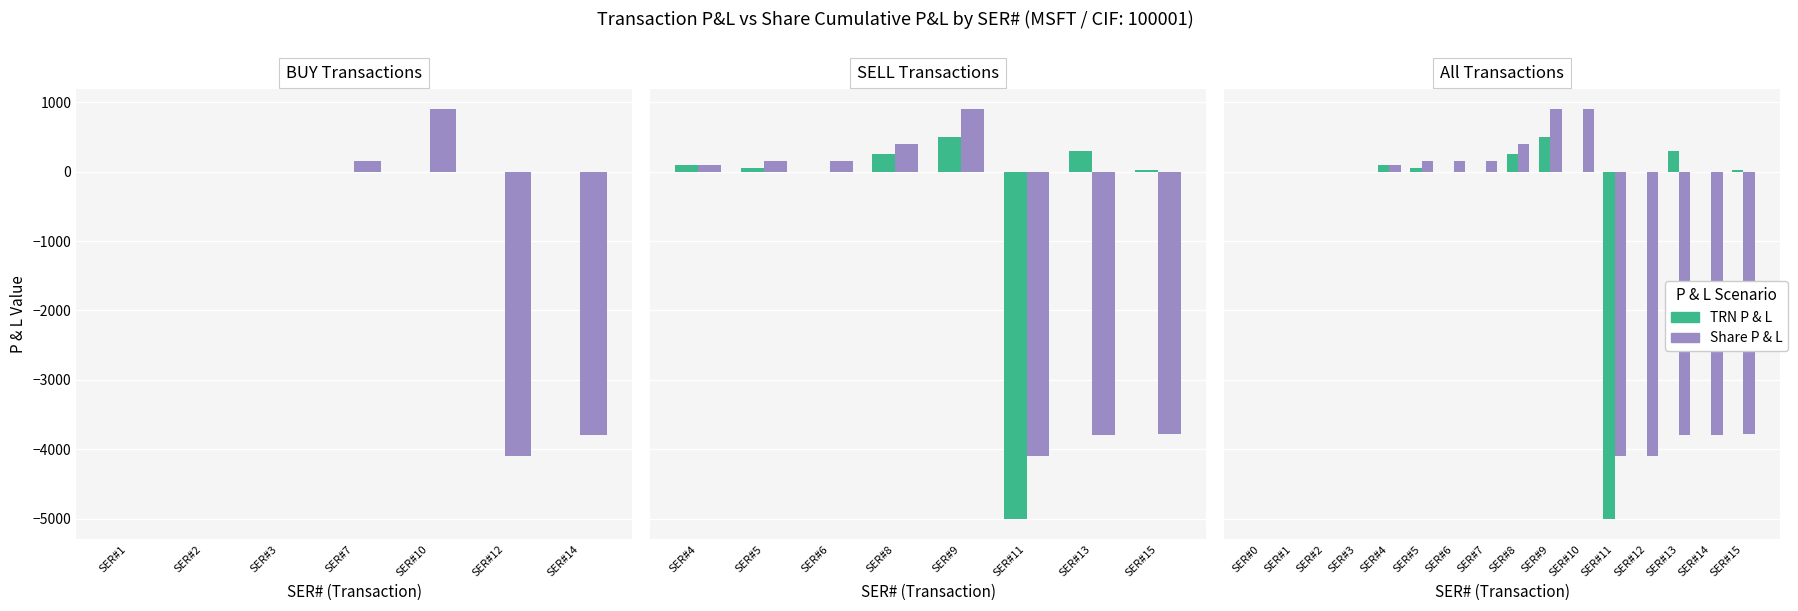

The value of Share P & L at SER#4 is 152. True or false?

False